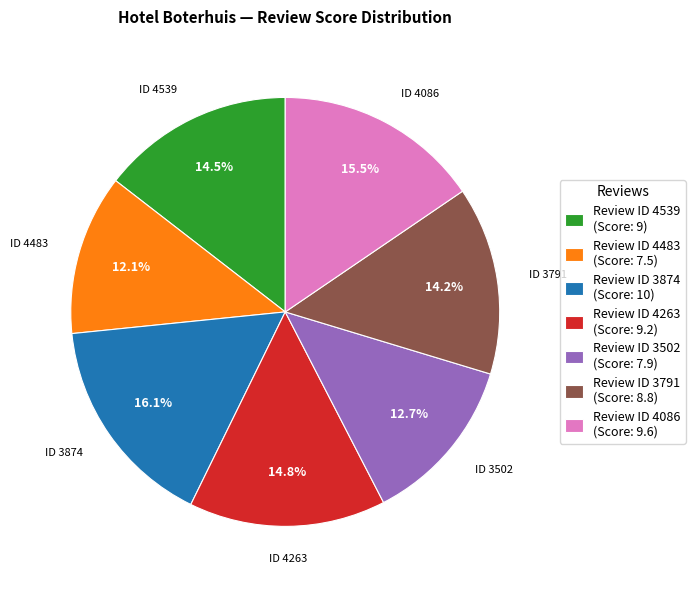

Which category has the biggest portion of the pie?

Review ID 3874 (Score: 10)